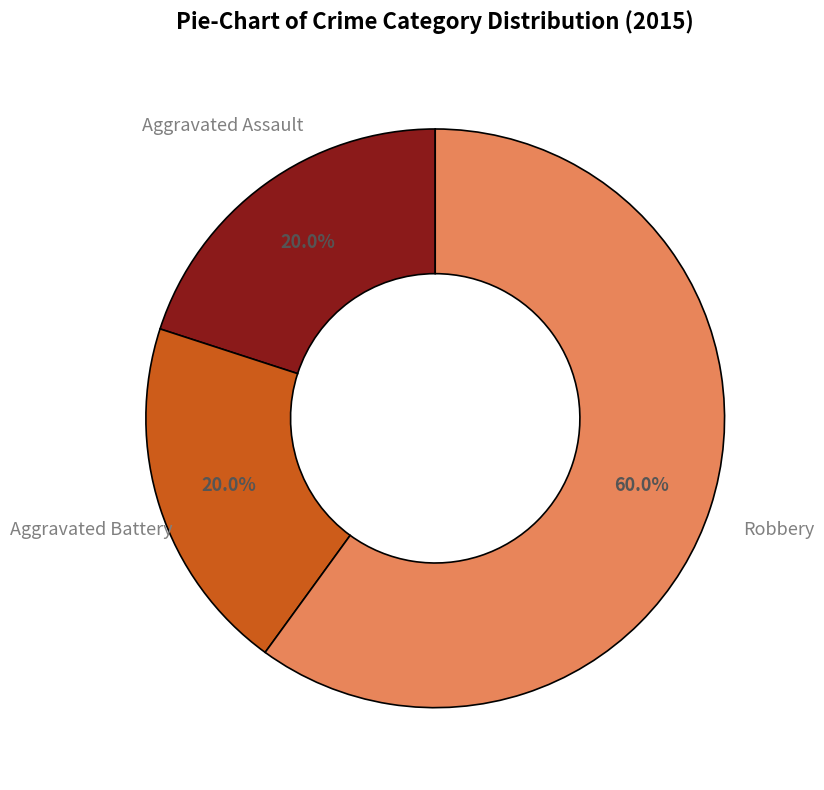

To the nearest percent, what portion does Robbery represent?

60%